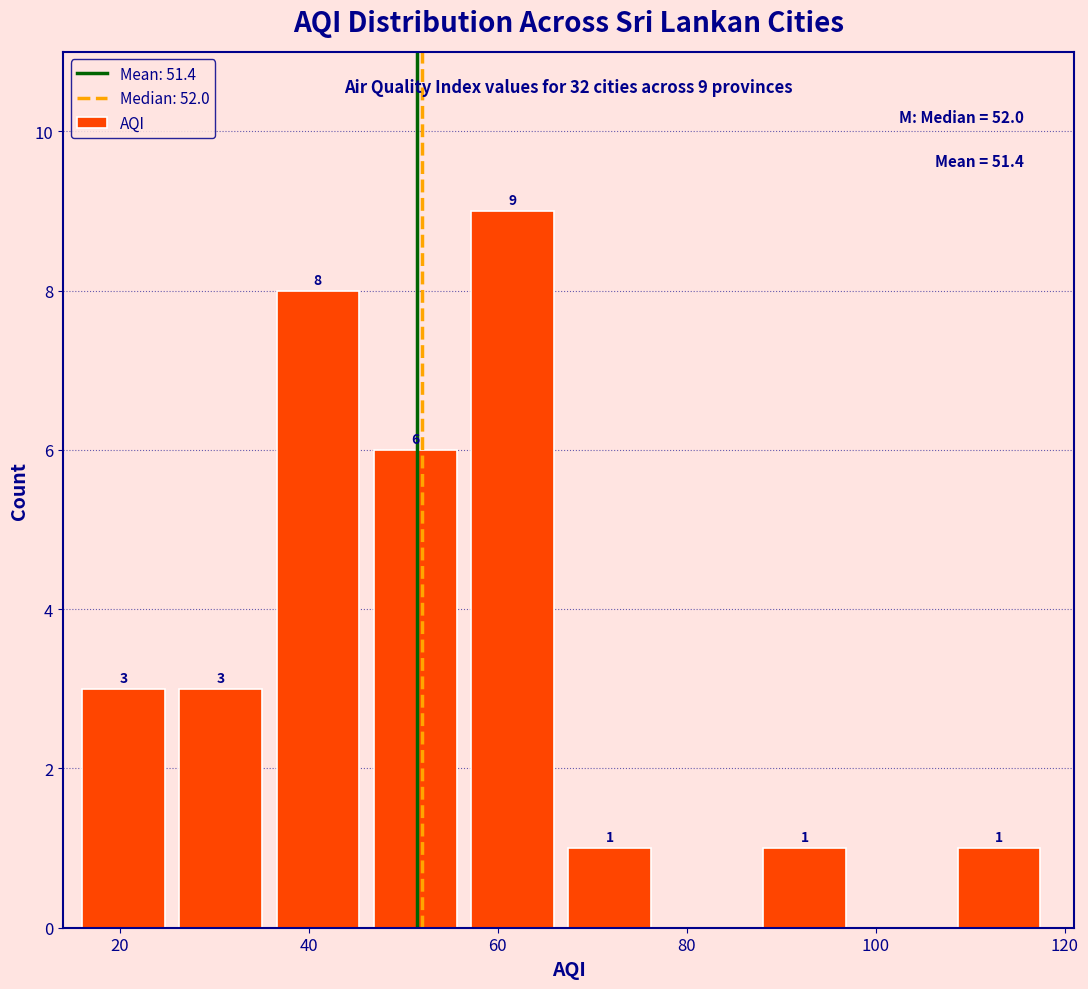

Which range on the x-axis has the tallest bar?

58 to 68